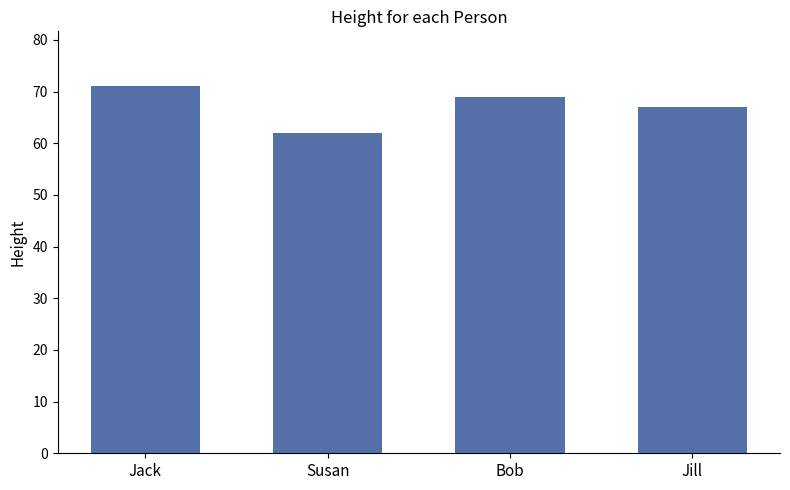

What position from the right is Jack?

4